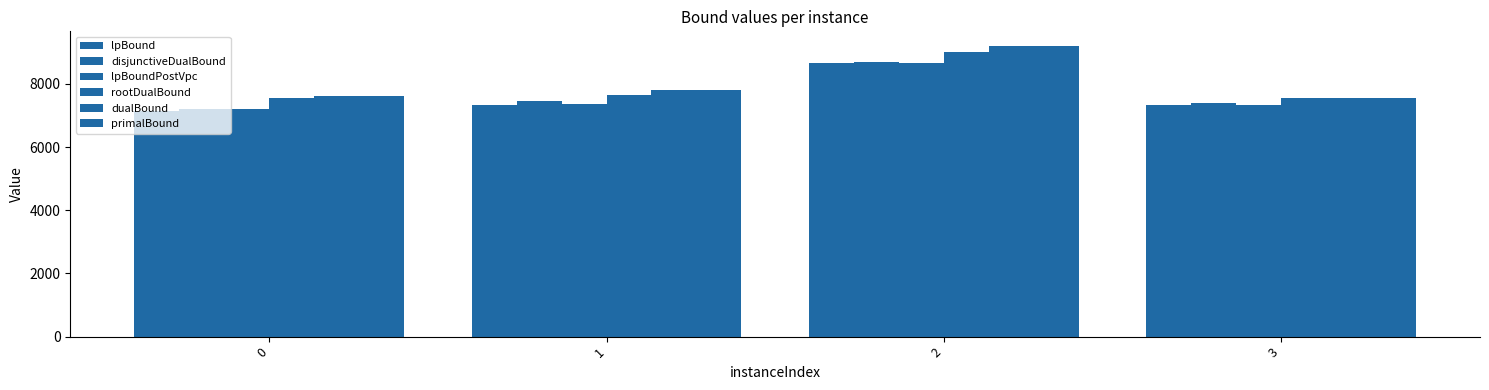

Which has a higher value, 2 or 0?

2